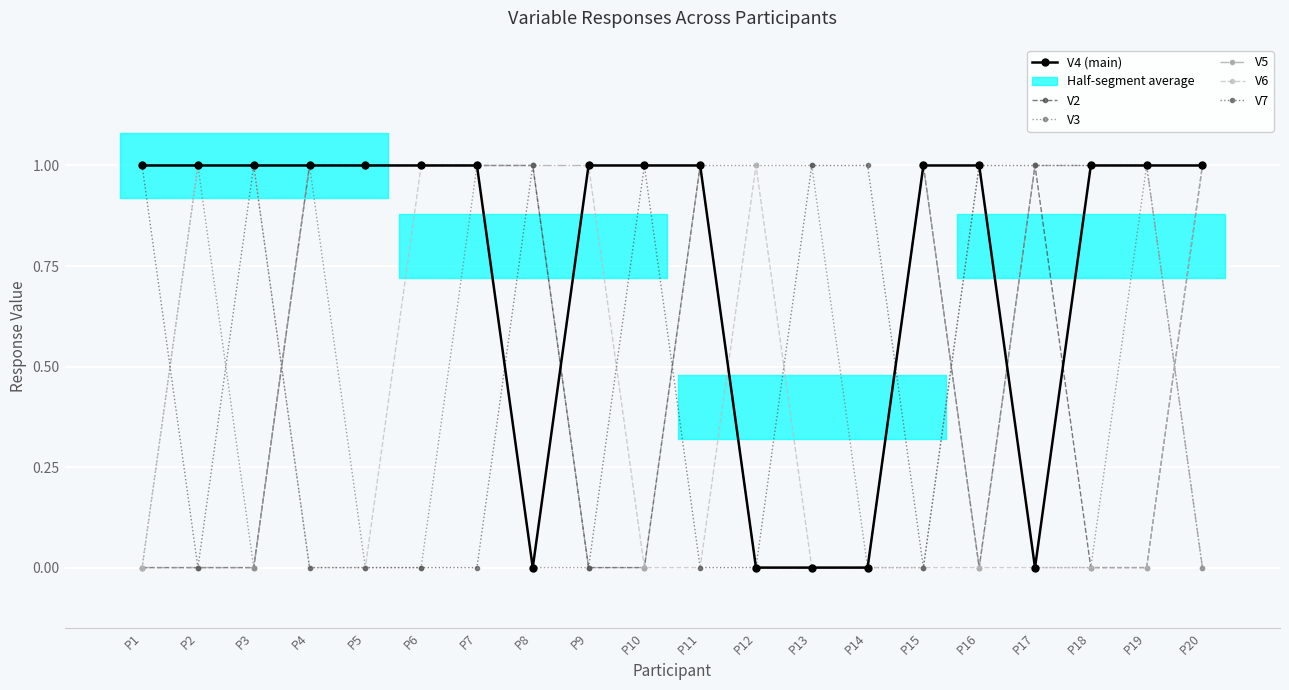

What are all the series names shown in the legend?

V4 (main), V2, V3, V5, V6, V7